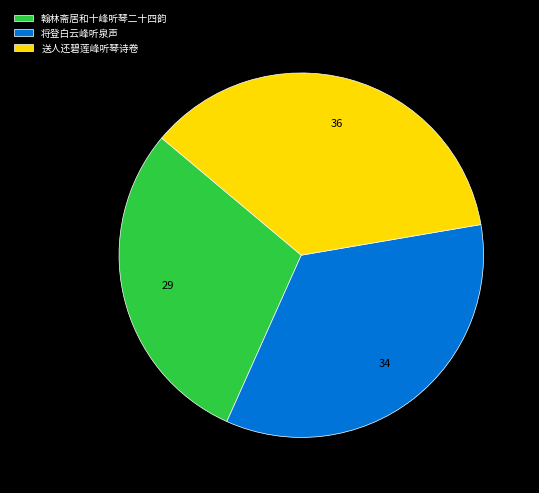

Rank the categories by value from highest to lowest.

送人还碧莲峰听琴诗卷, 将登白云峰听泉声, 翰林斋居和十峰听琴二十四韵